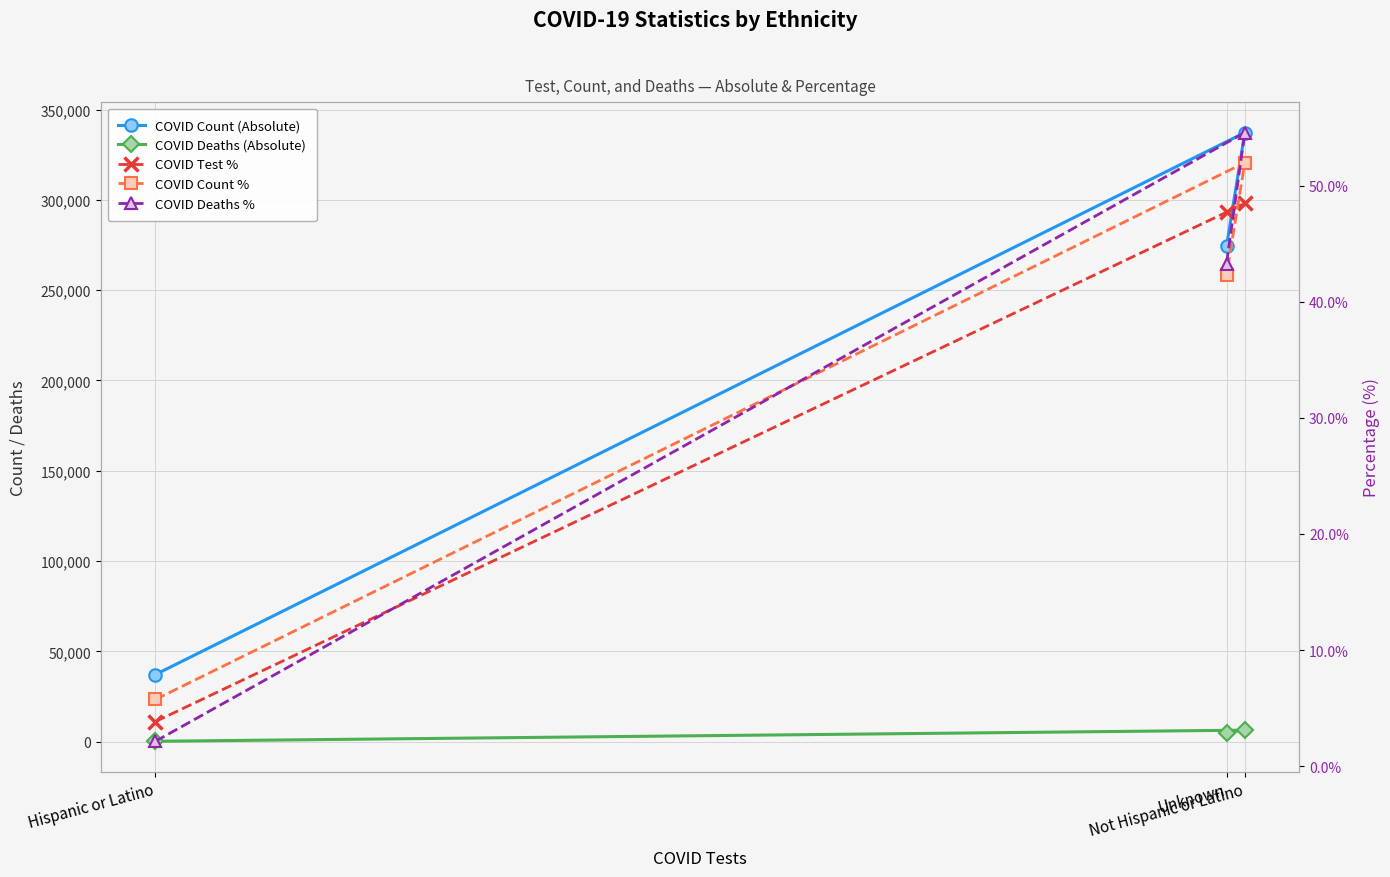

What is the smallest value displayed?

2.1